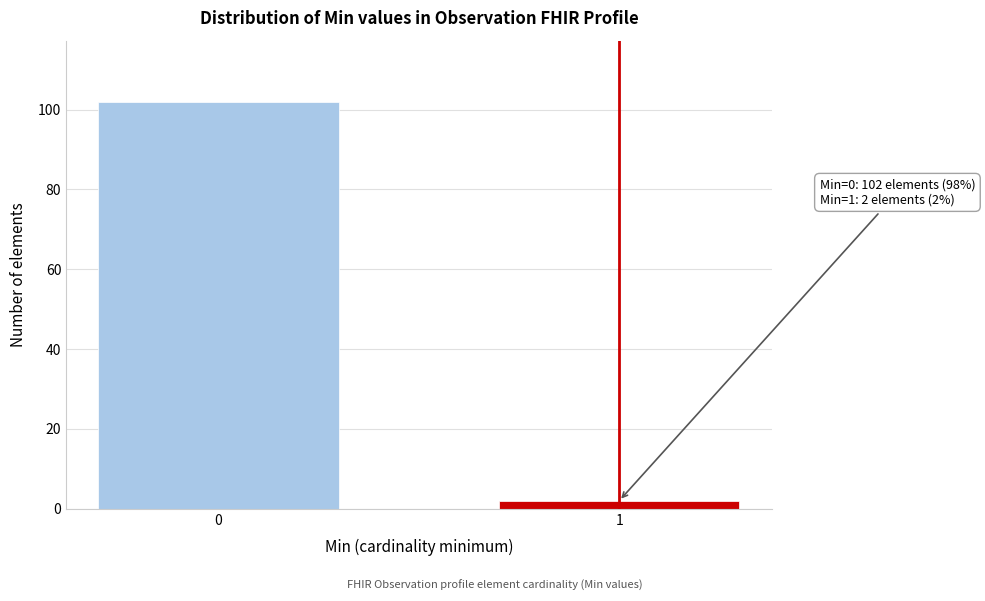

Reading left to right, what are all the values shown in this chart?

102	2